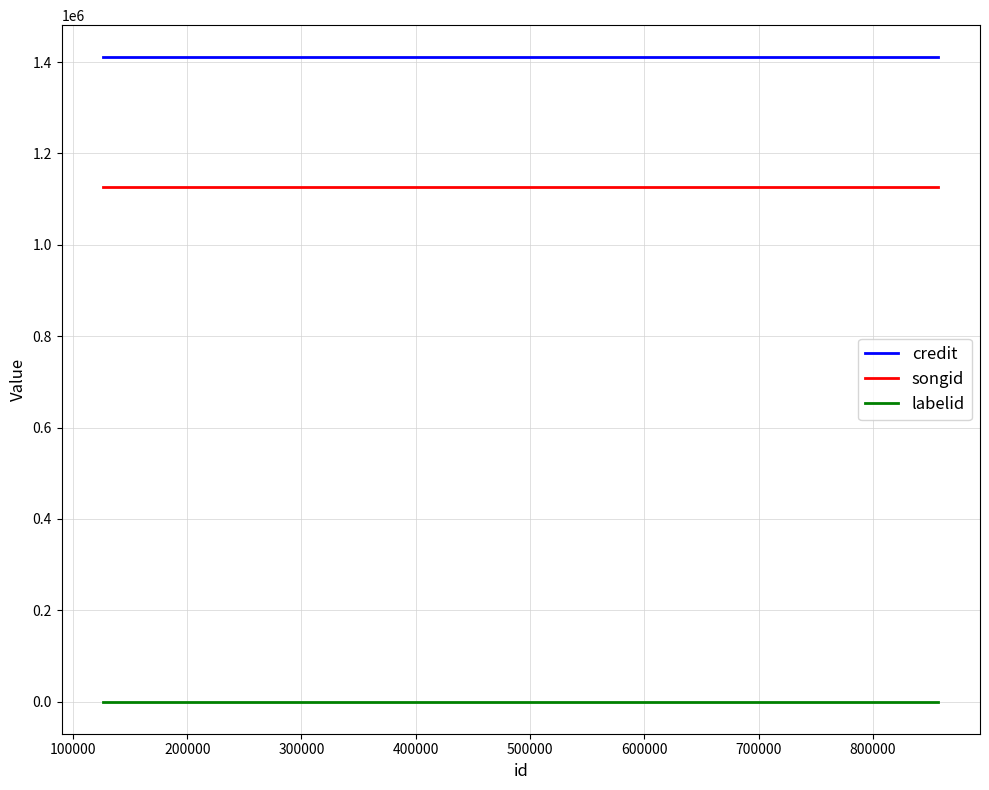

What is the minimum value for songid?

1126519